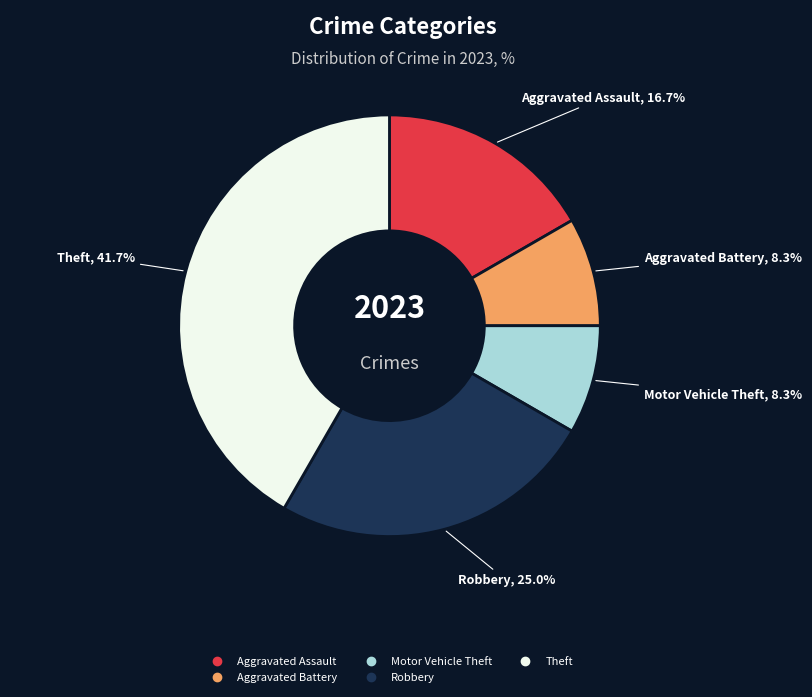

Is there any slice that represents more than half of the pie?

No